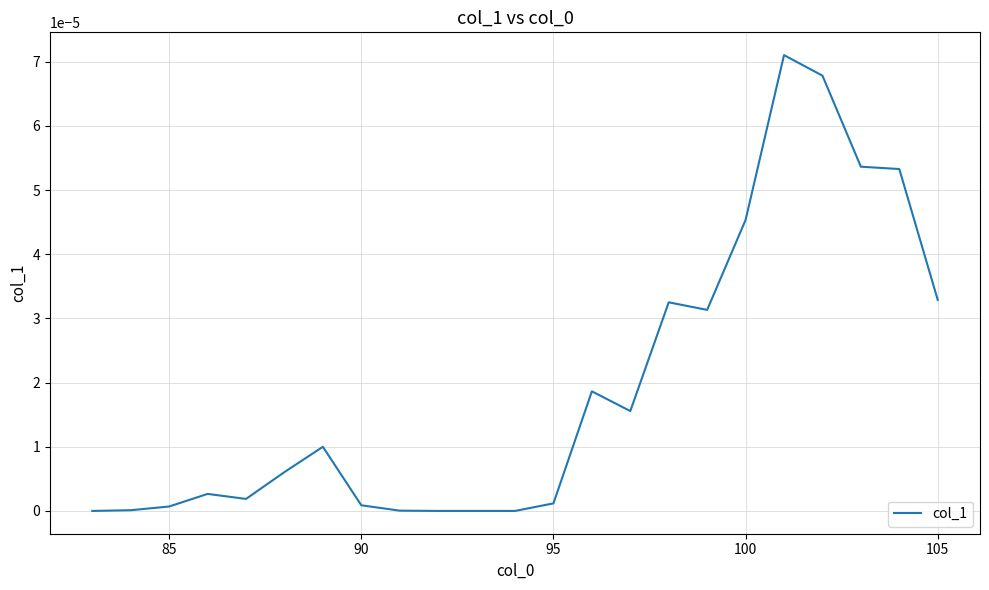

How many points are higher than both their immediate neighbors (excluding endpoints)?

5